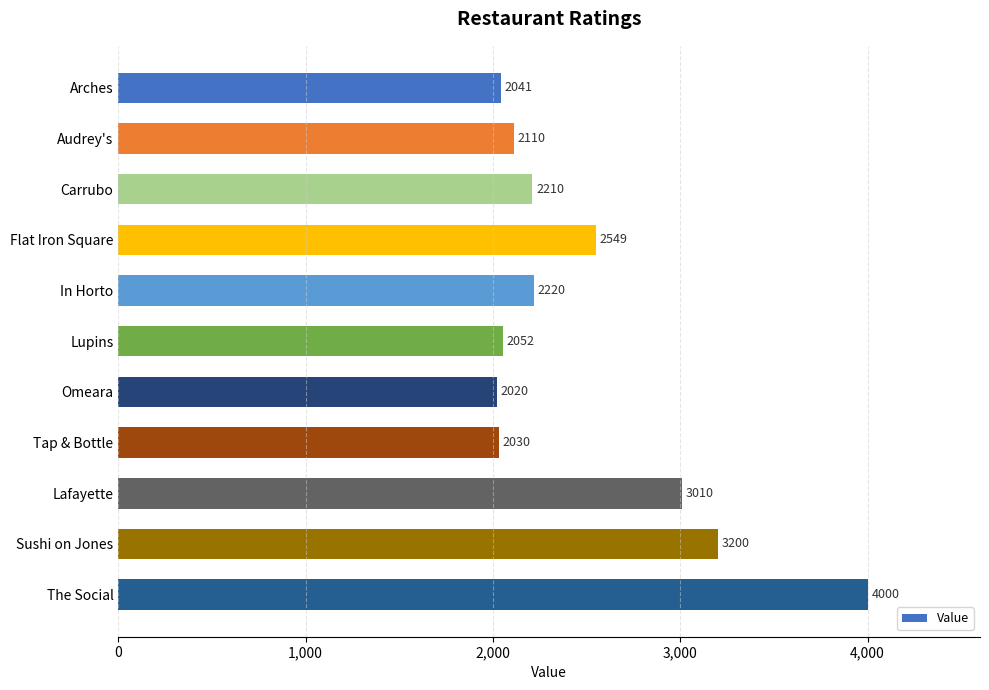

At which category does the chart reach its minimum across all series?

Omeara